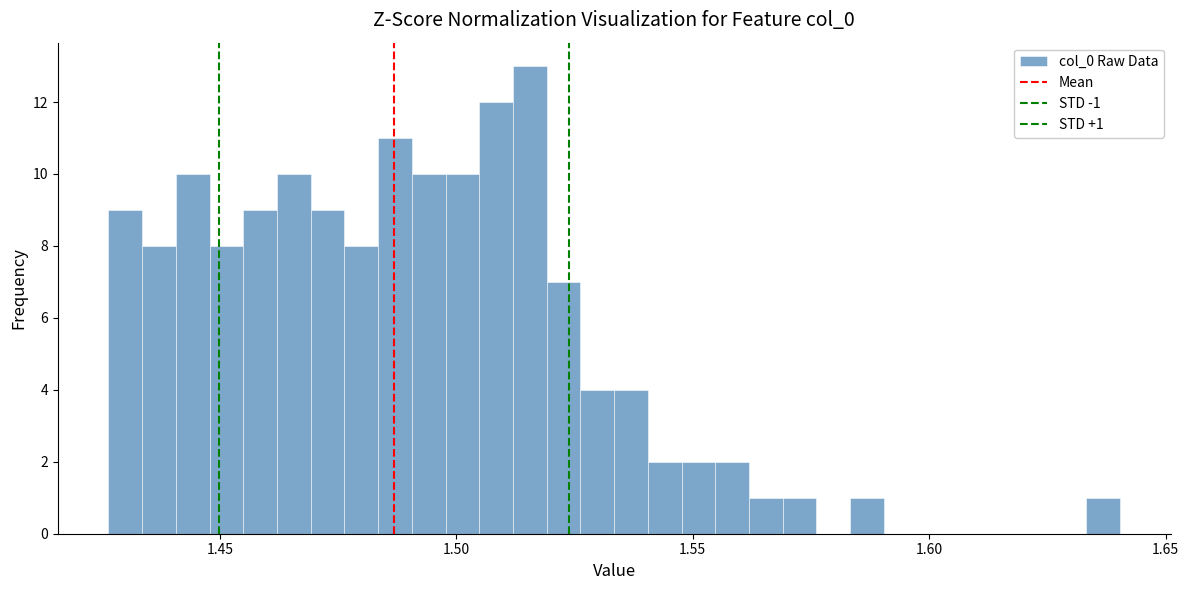

Around what value on the x-axis is the tallest bar? Give the approximate position of its centre, as read against the axis.

1.515